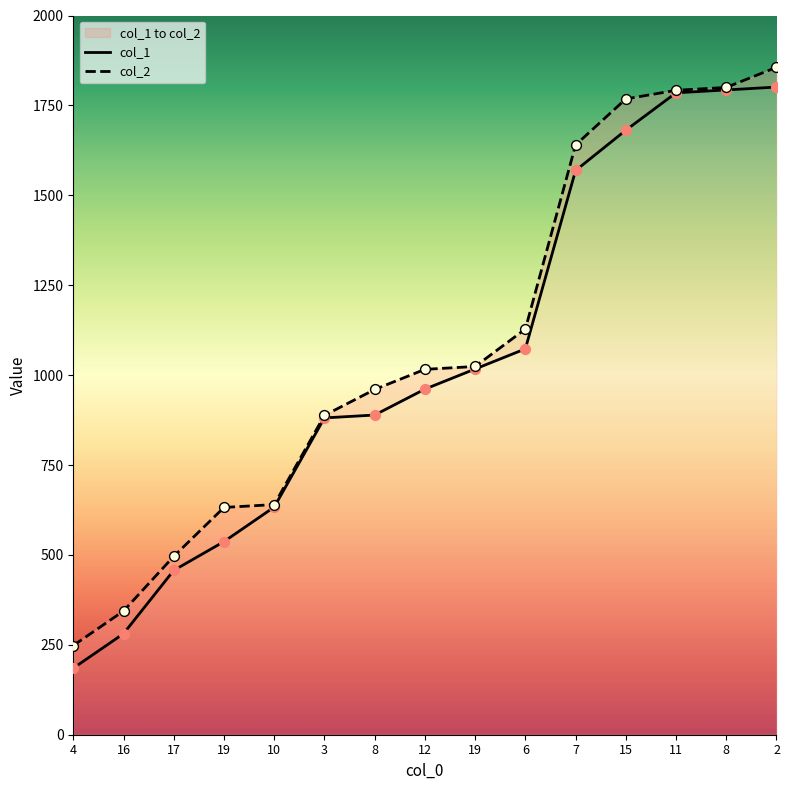

Is the value of col_1 at 7 greater than the value of col_2 at 4?

Yes